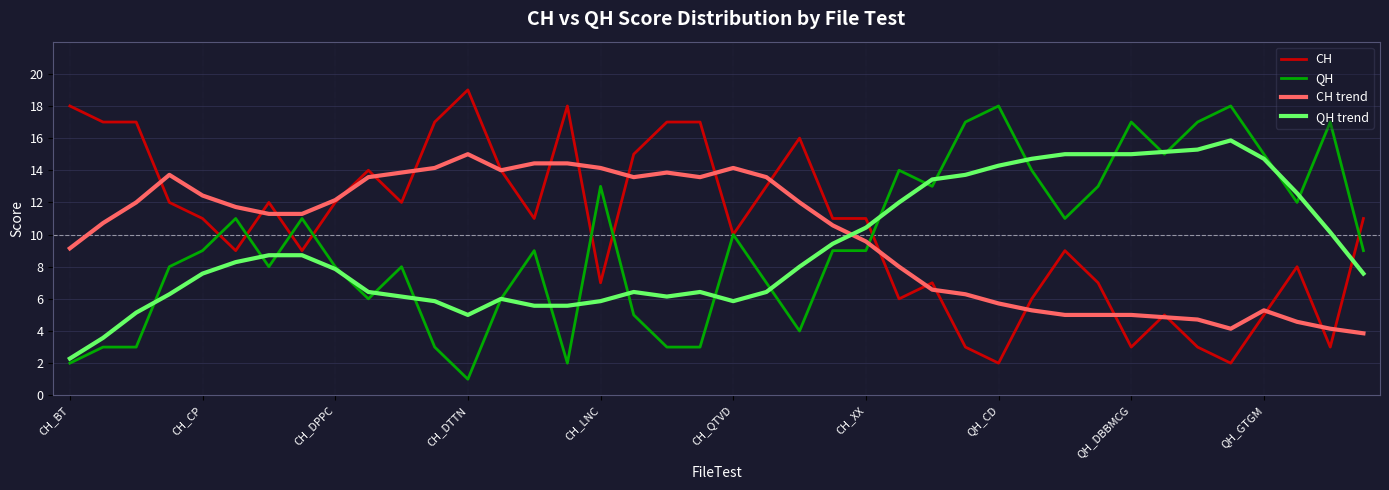

What is the greatest value displayed?

19.0